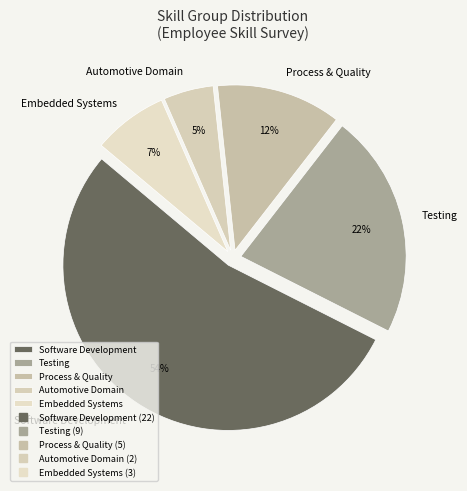

Which slice is the largest?

Software Development